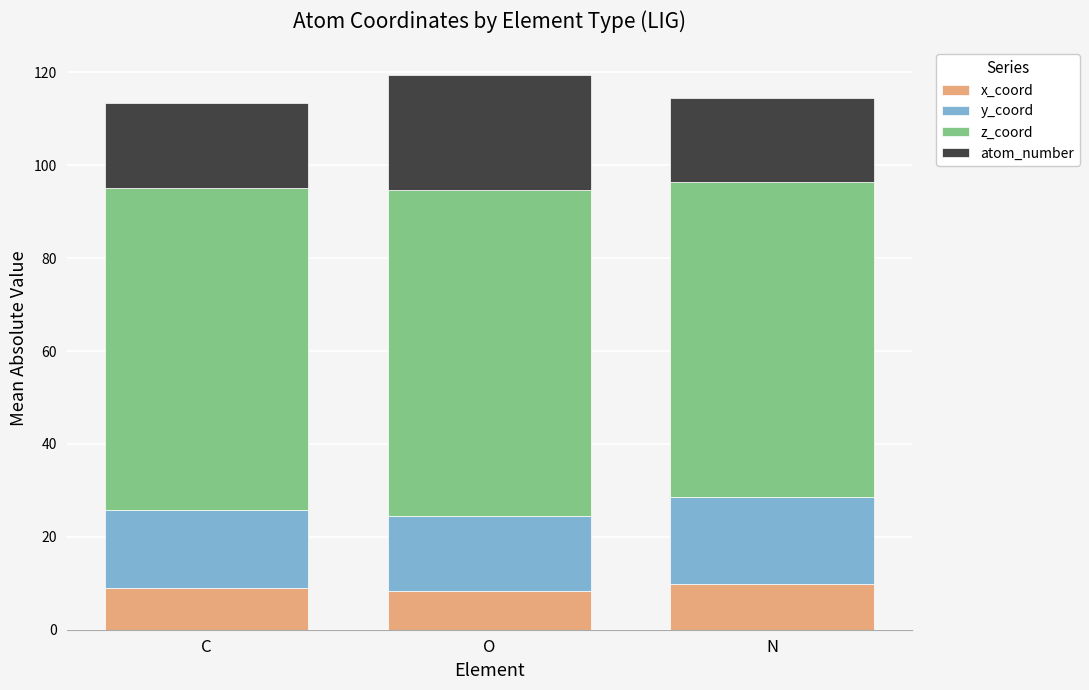

What are all the series names shown in the legend?

x_coord, y_coord, z_coord, atom_number